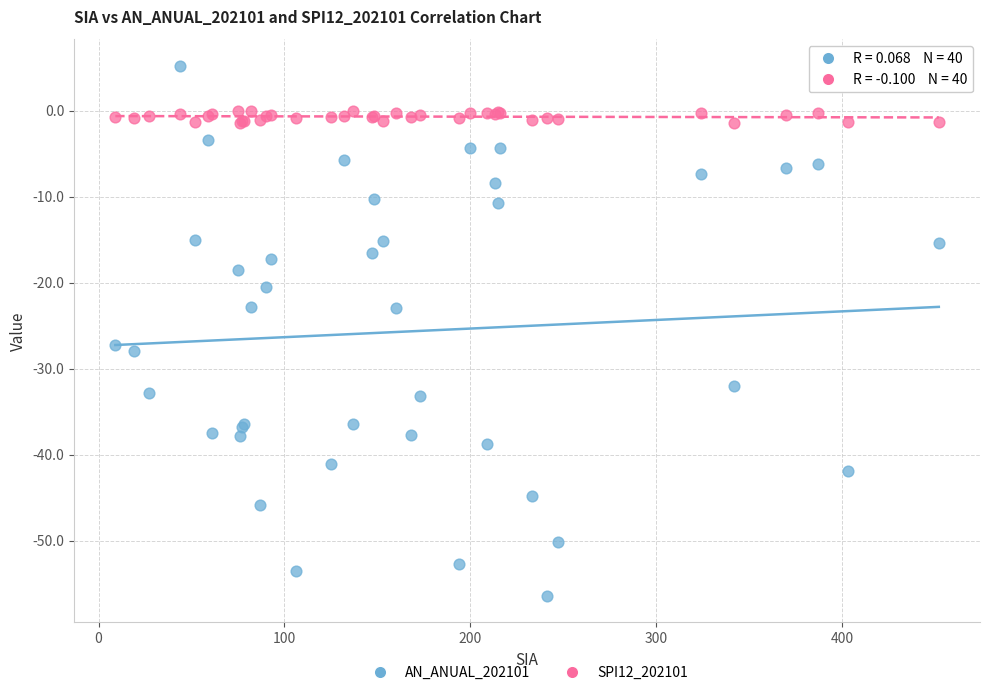

Which series reaches the minimum Y coordinate?

AN_ANUAL_202101